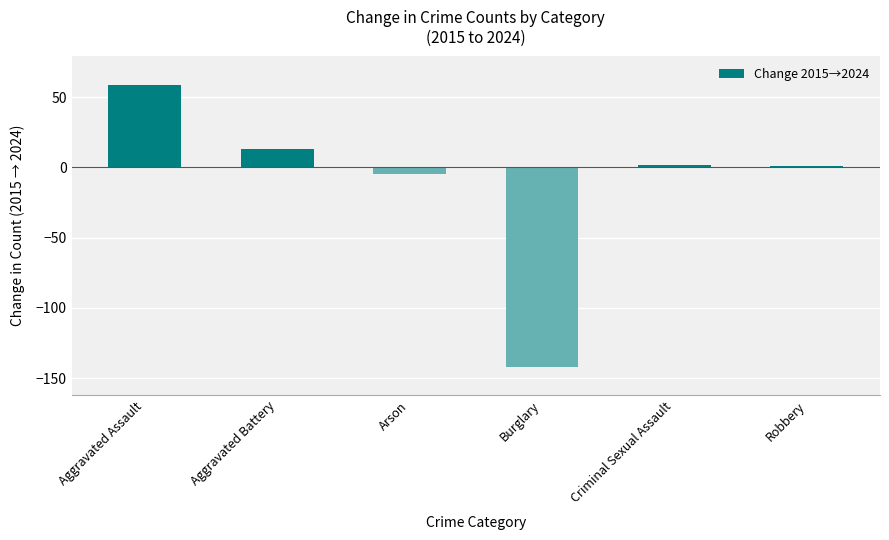

What is the label of the 3rd bar from the left?

Arson